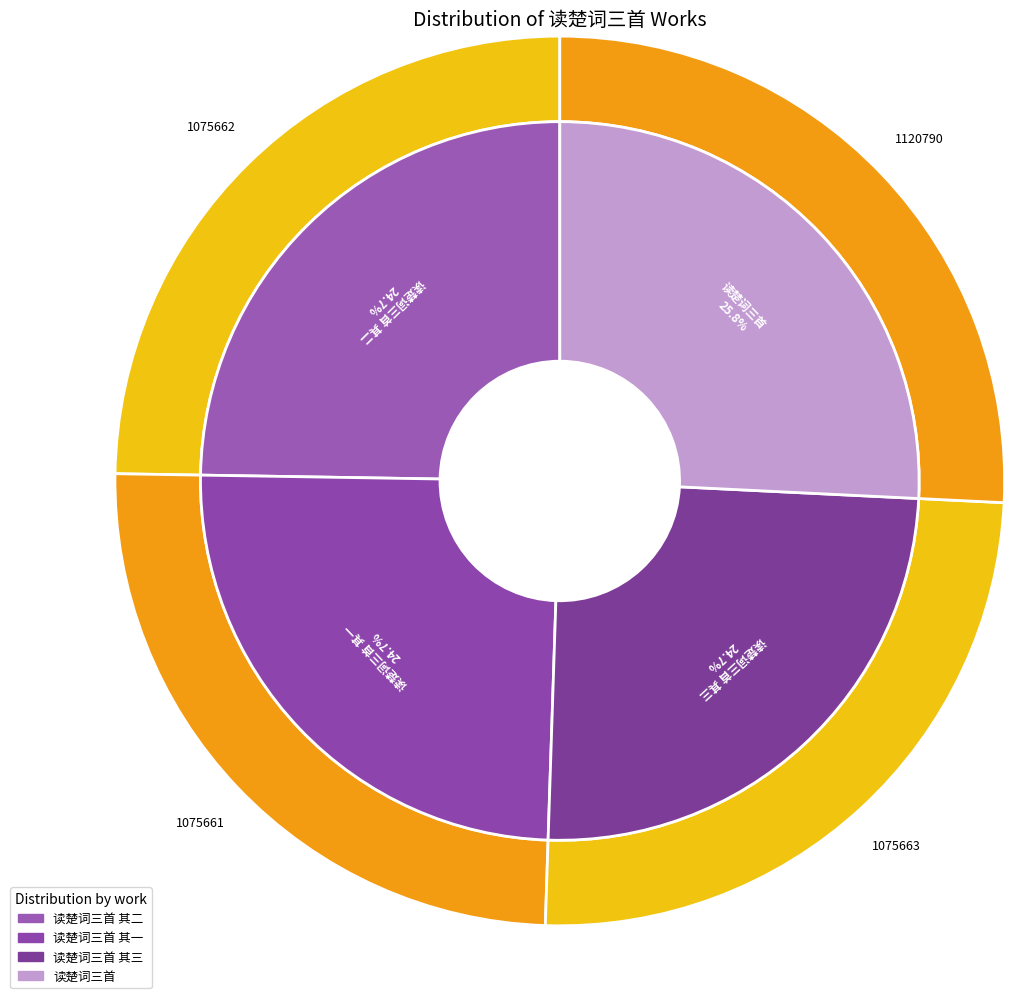

To the nearest percent, what is the average slice percentage?

25%